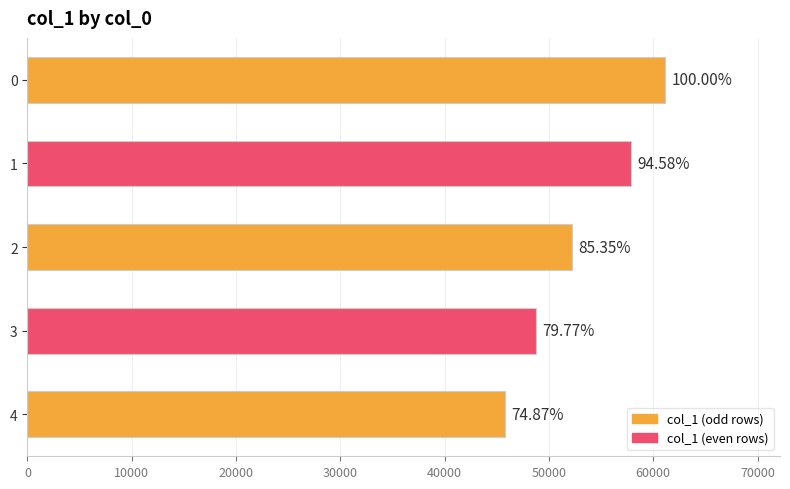

Are the bars horizontal?

Yes